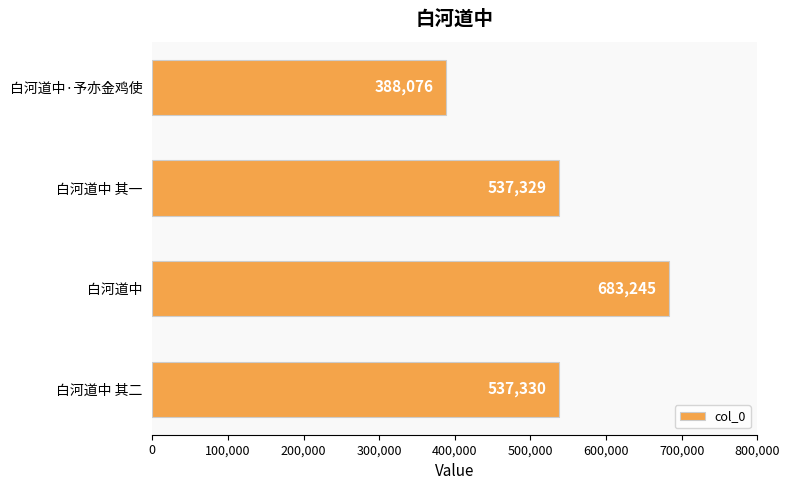

What is the sum of all values?

2145980